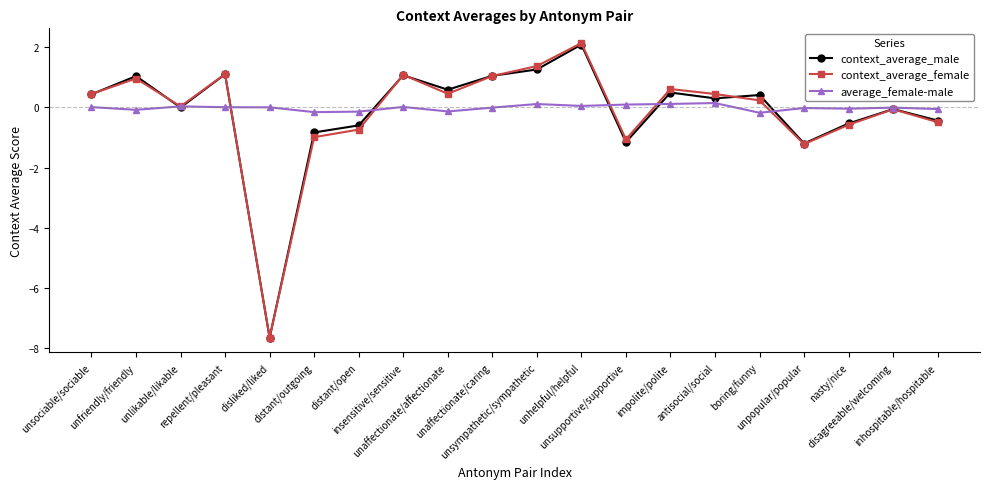

What value does the context_average_male series have at disliked/liked?

-7.7